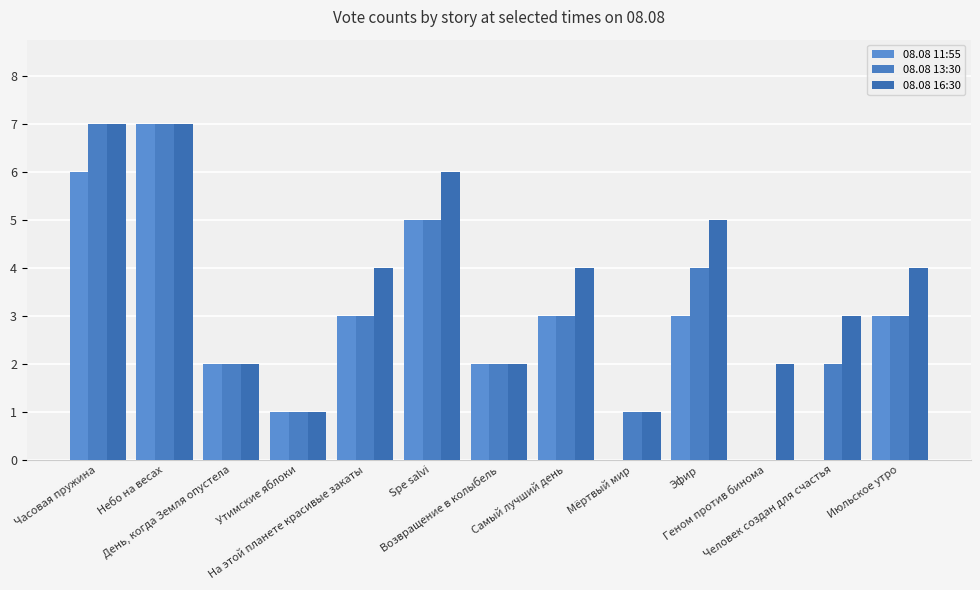

What are all the series names shown in the legend?

08.08 11:55, 08.08 13:30, 08.08 16:30